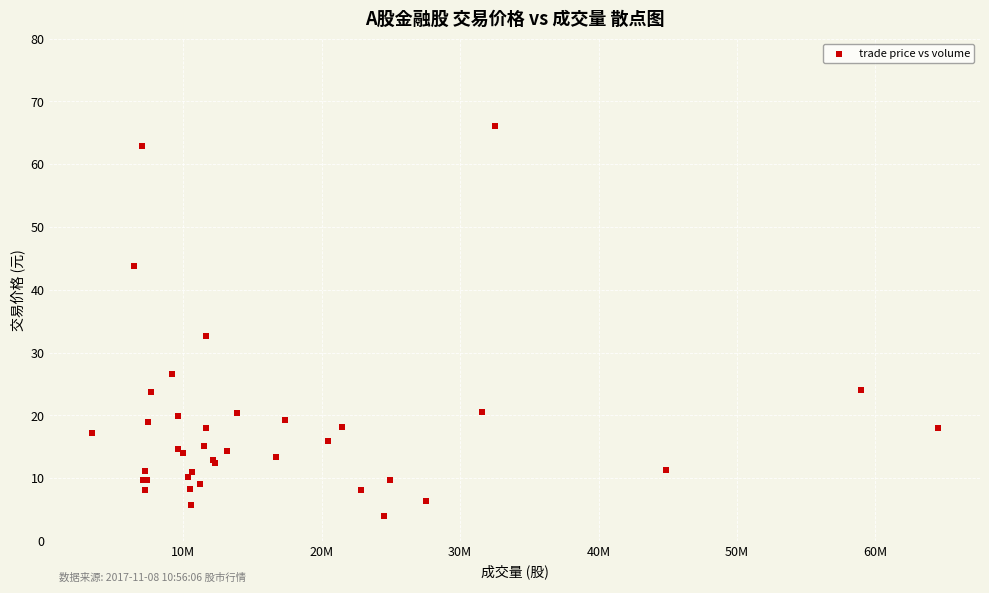

What Y value in the scatter plot is closest to 35?

32.6